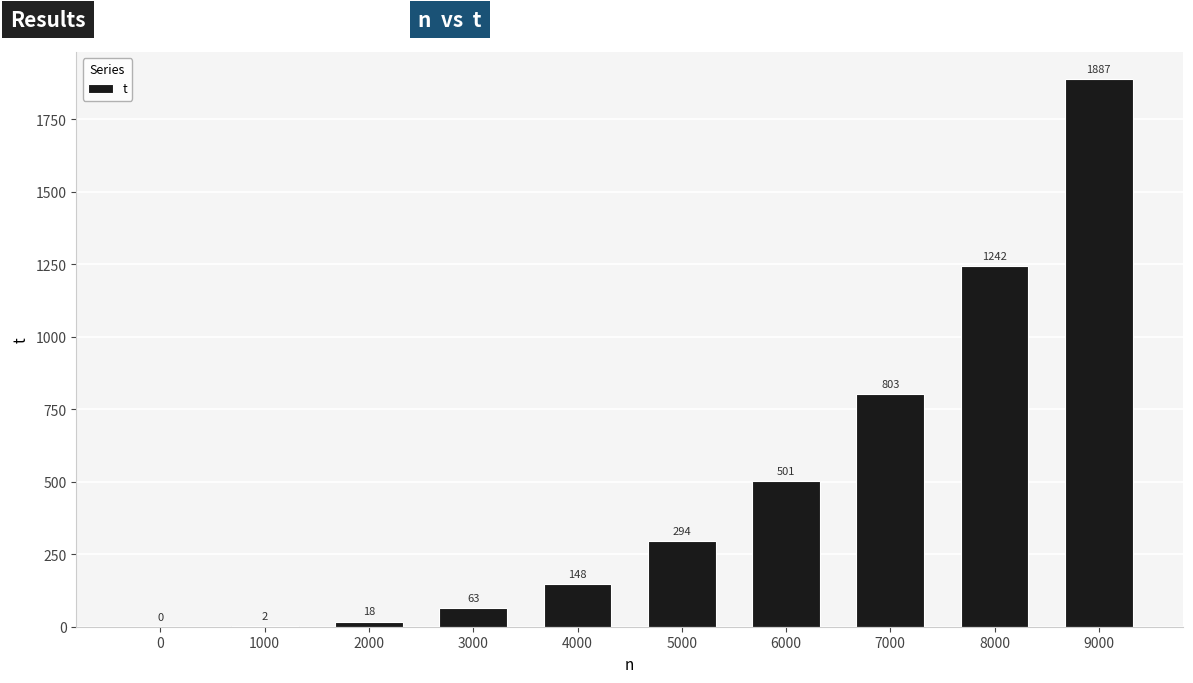

Count the number of data series in this chart.

1